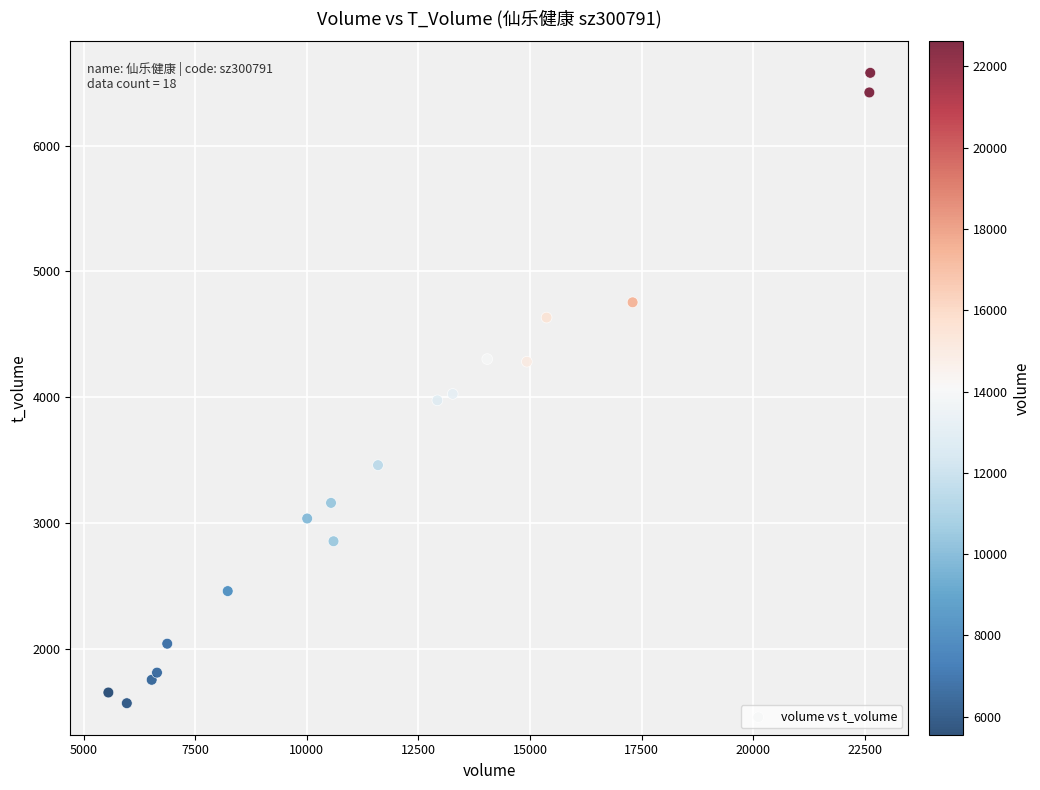

What is the range of X values (max minus min)?

17062